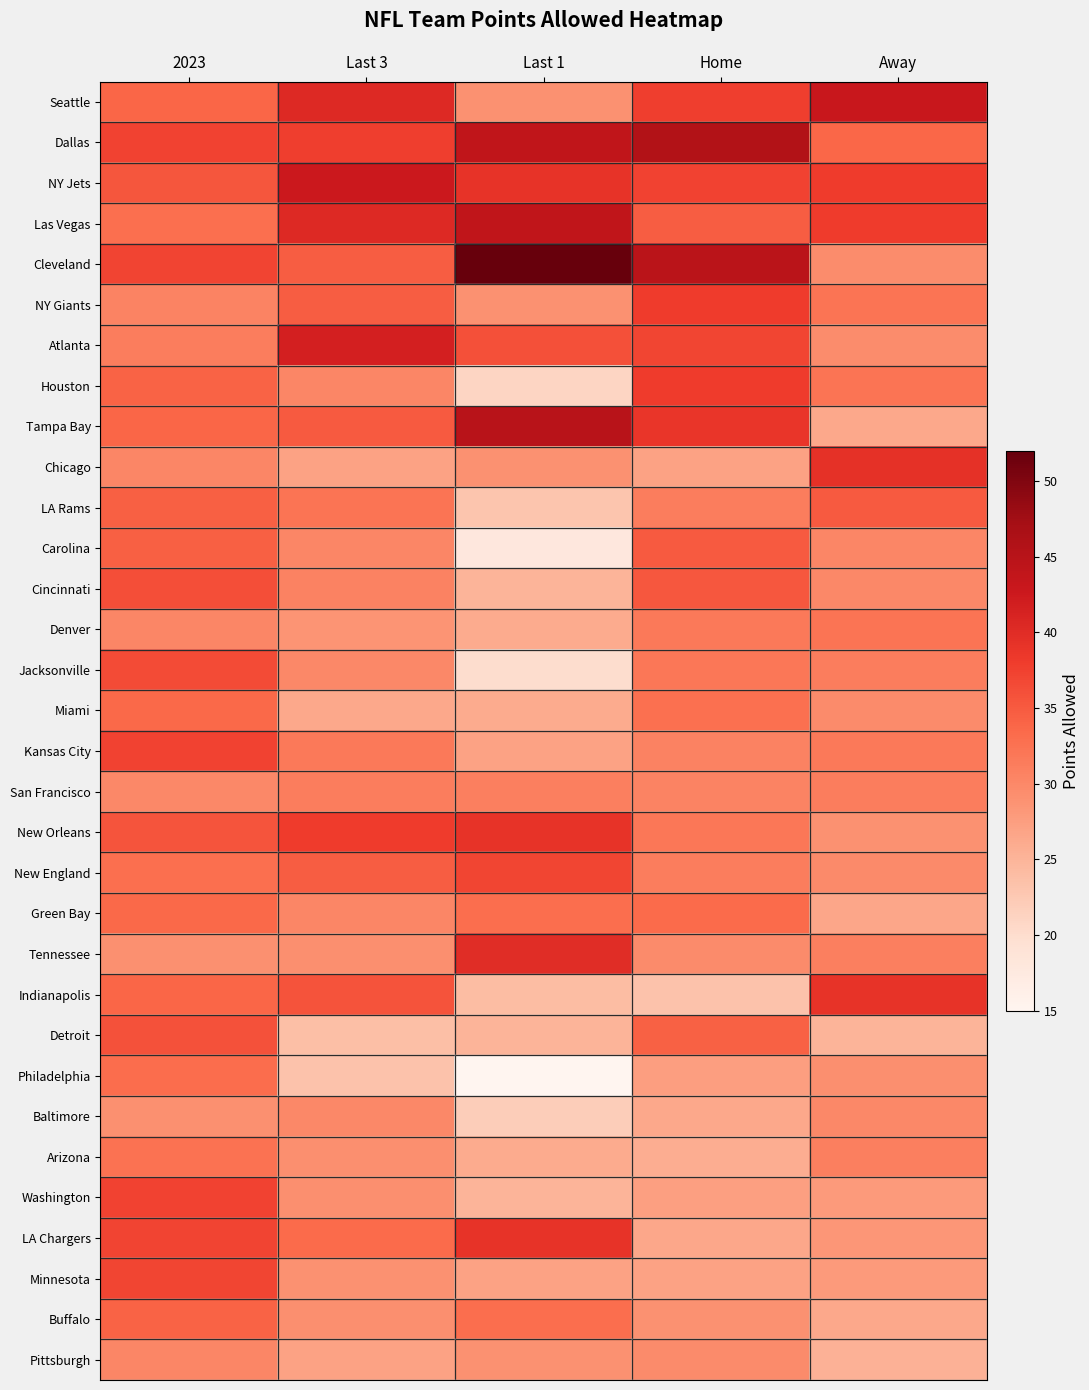

What is the greatest value displayed?

52.0